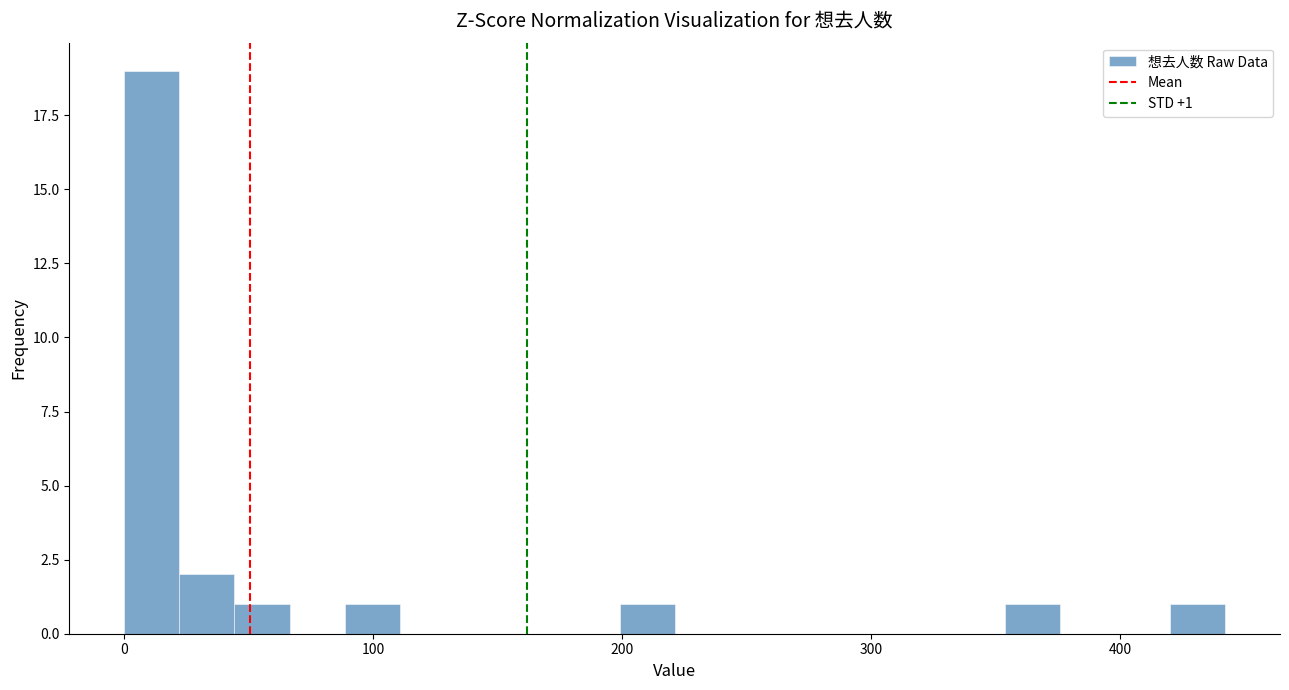

Around what value on the x-axis is the tallest bar? Give the approximate position of its centre, as read against the axis.

10